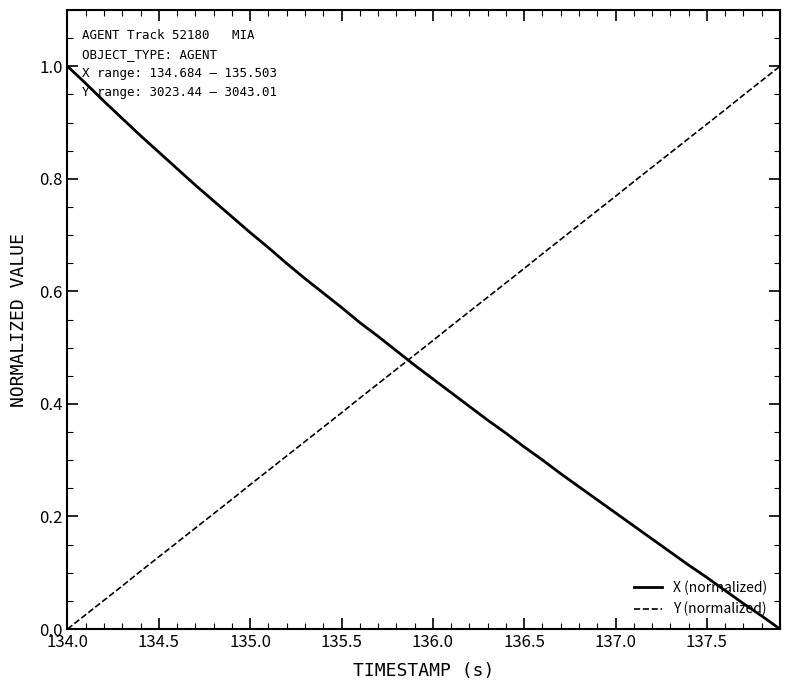

After their last crossing, which series has the higher values: X (normalized) or Y (normalized)?

Y (normalized)